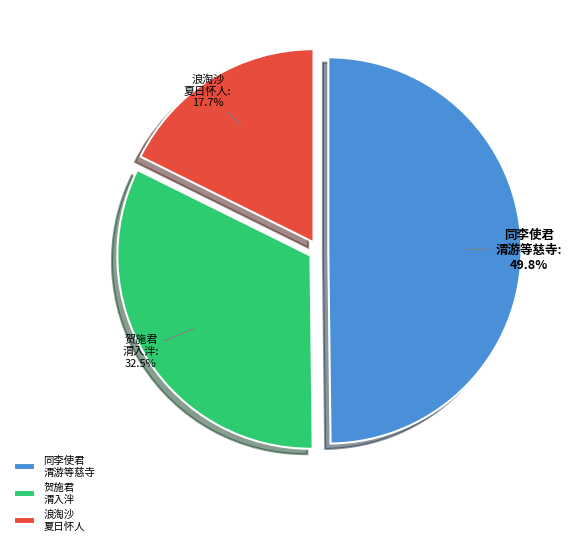

How many slices are in this pie chart?

3